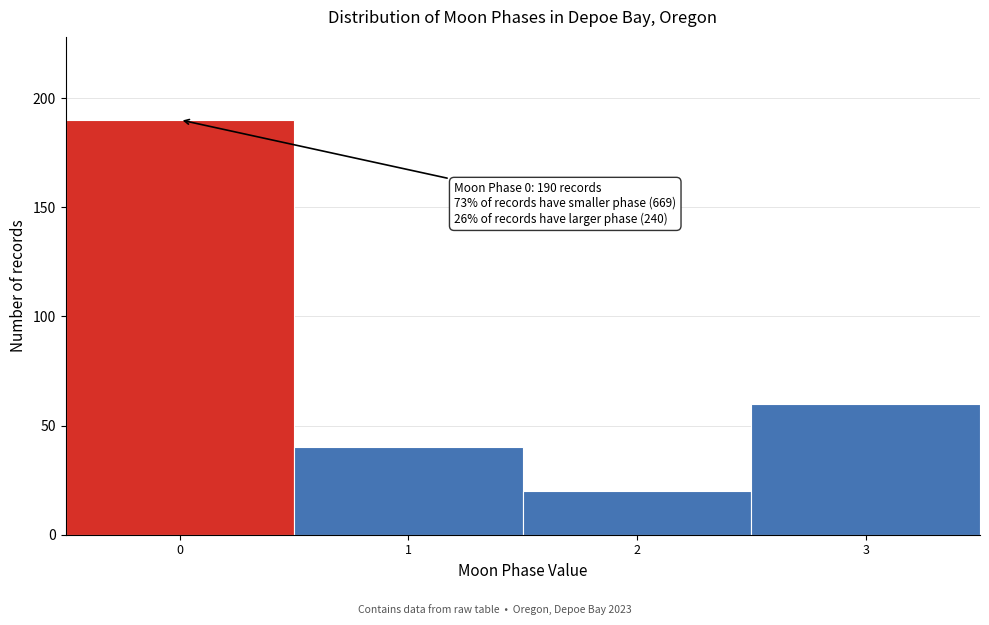

Which range on the x-axis has the tallest bar?

-0.5 to 0.5